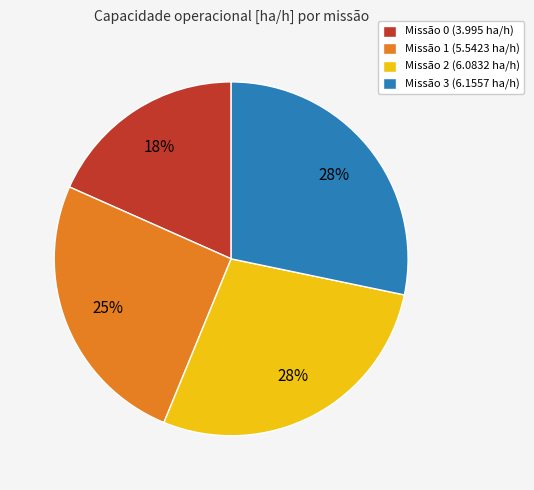

True or false: Missão 1 (5.5423 ha/h) accounts for 13% of the total.

False